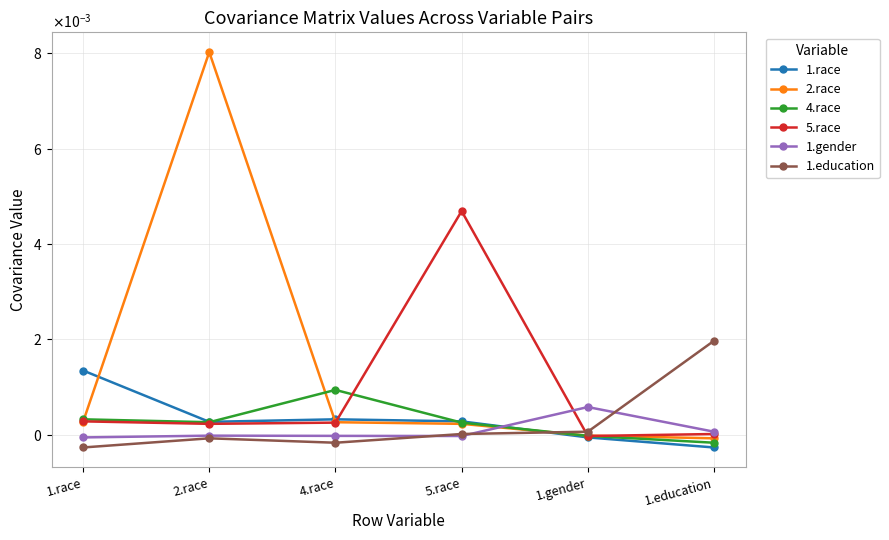

List the labels in order of 1.education value, largest first.

1.education, 1.gender, 5.race, 2.race, 4.race, 1.race